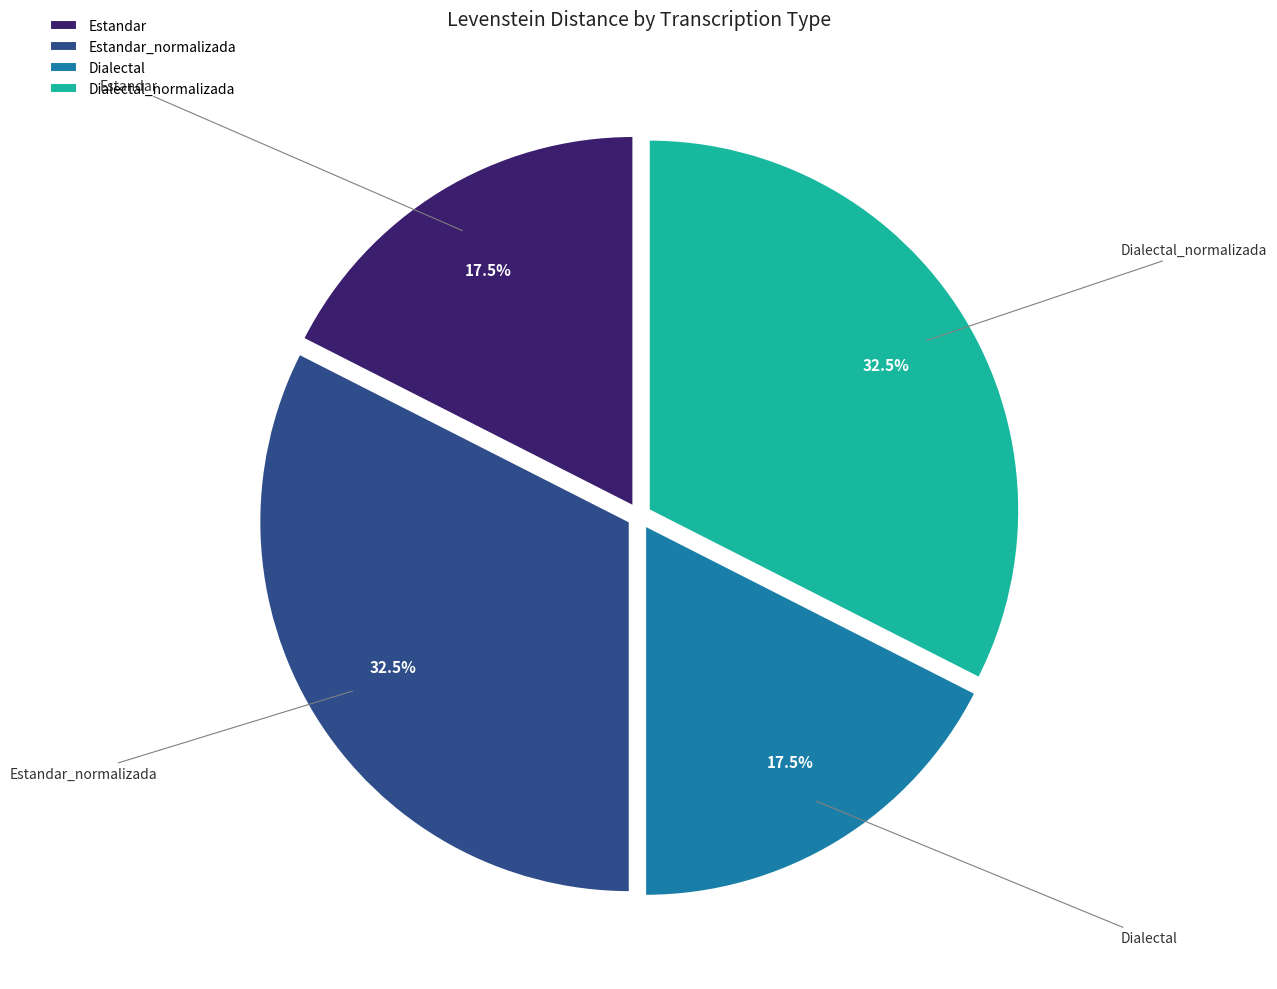

Is there any slice that represents more than half of the pie?

No